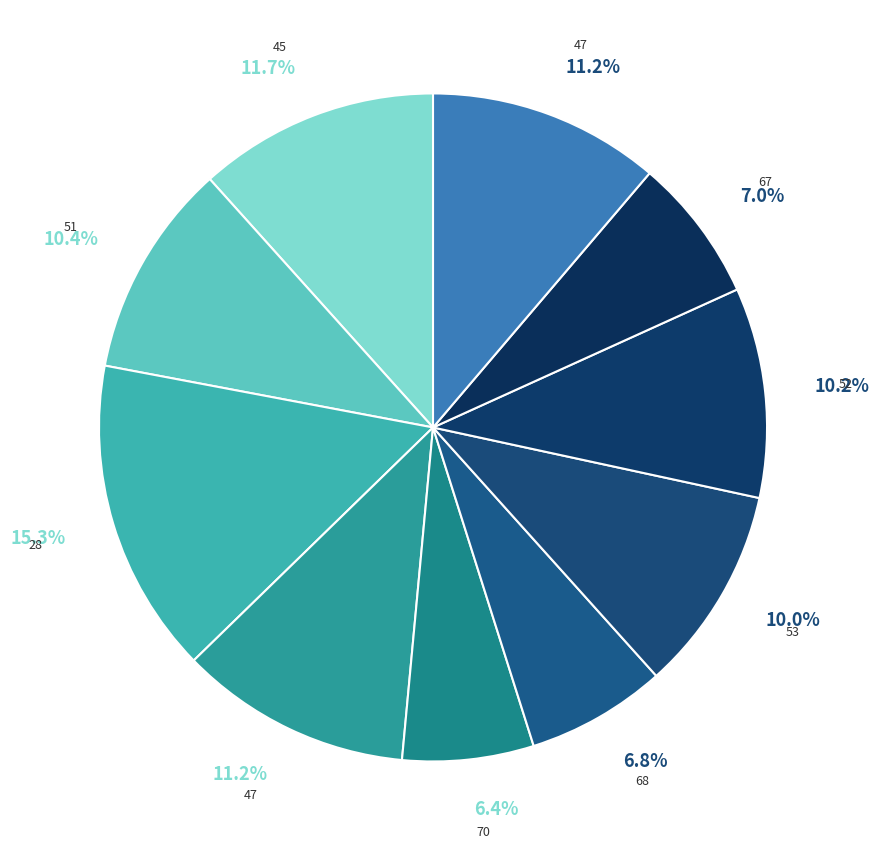

How many segments does this pie chart have?

10